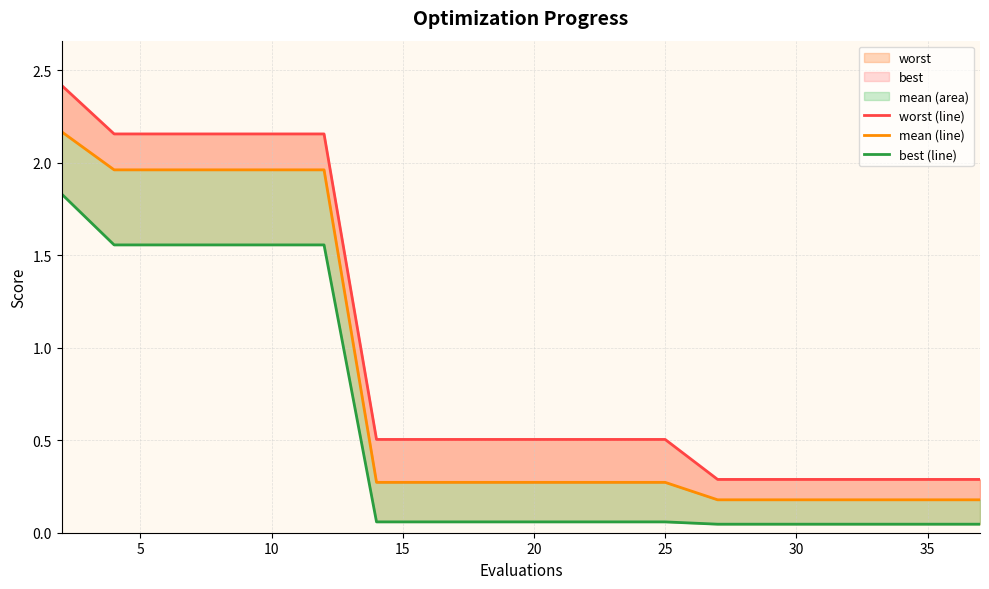

True or false: best (line) and mean (line) intersect in this chart.

False